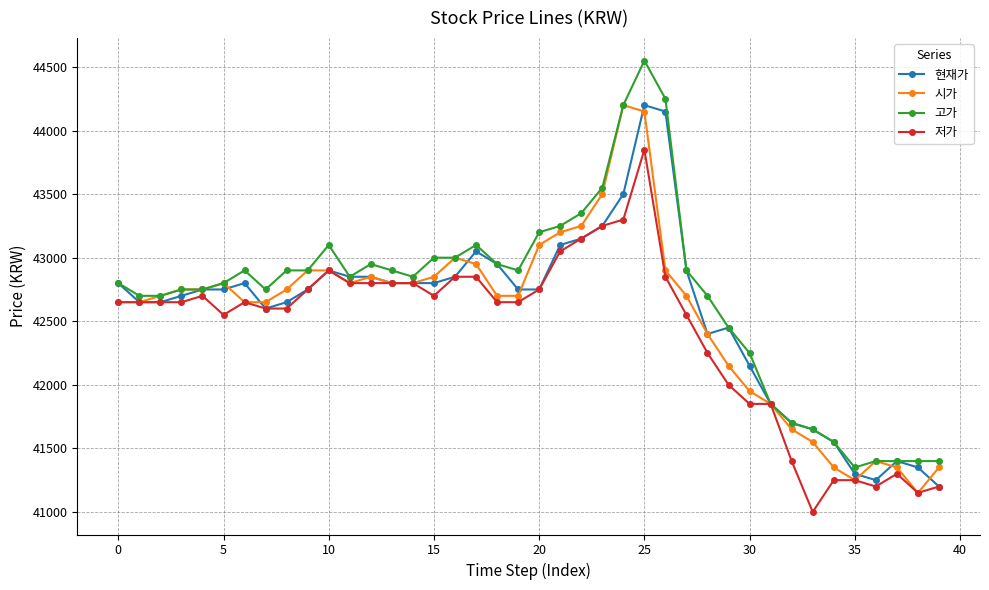

Is this an area chart (filled region under the line)?

No